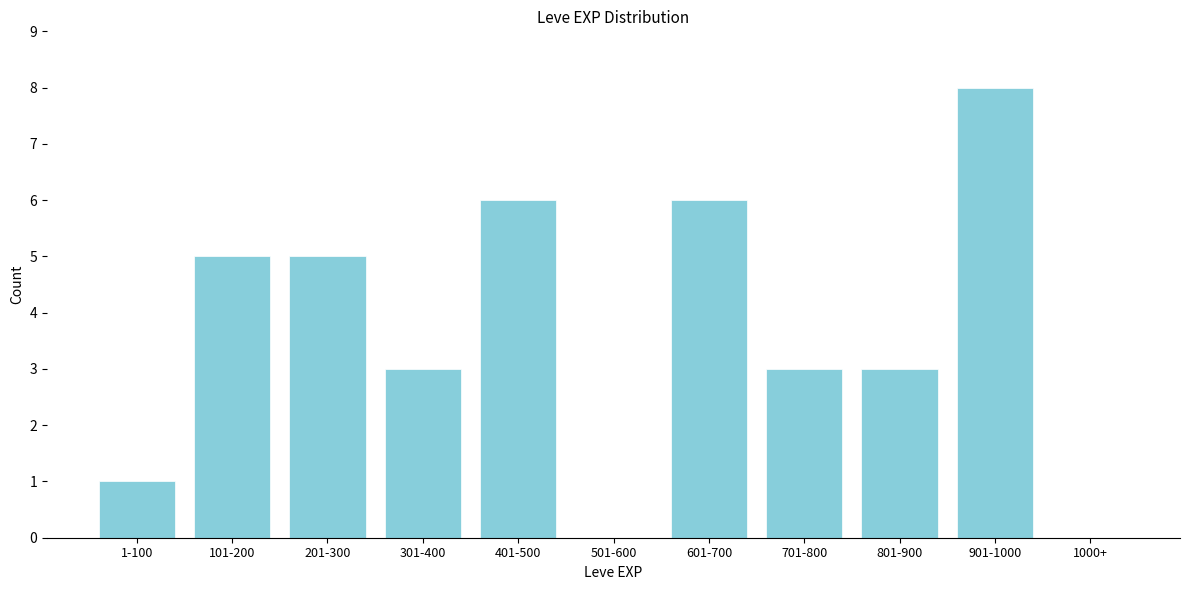

Reading left to right, what are all the values shown in this chart?

1-100=1	101-200=5	201-300=5	301-400=3	401-500=6	501-600=0	601-700=6	701-800=3	801-900=3	901-1000=8	1000+=0